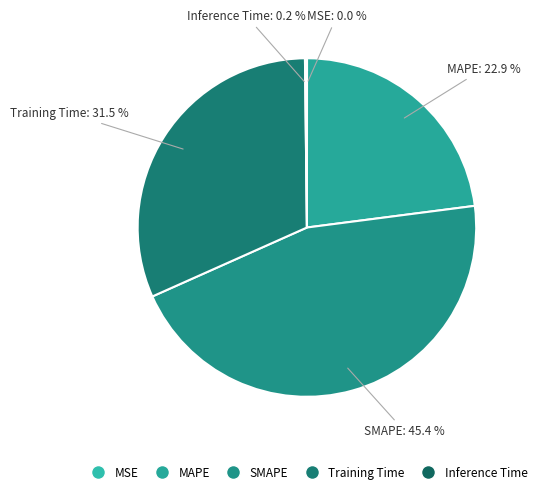

Does any single category account for the majority?

No